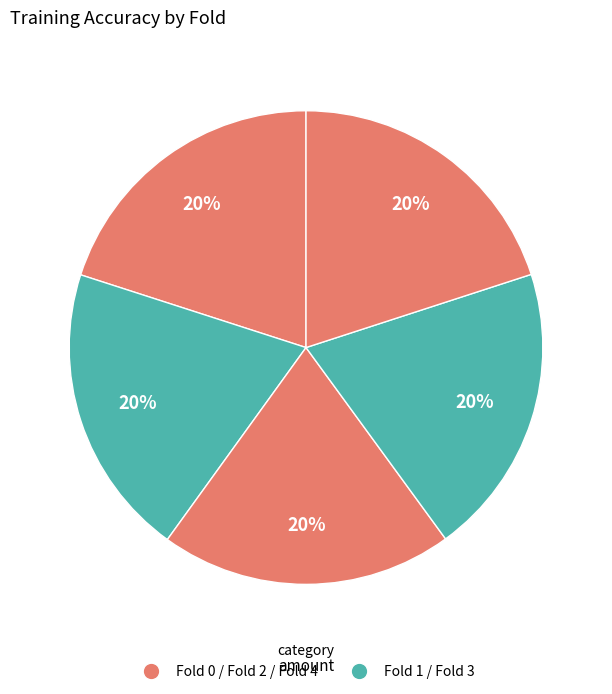

Is there a majority slice in this chart?

No